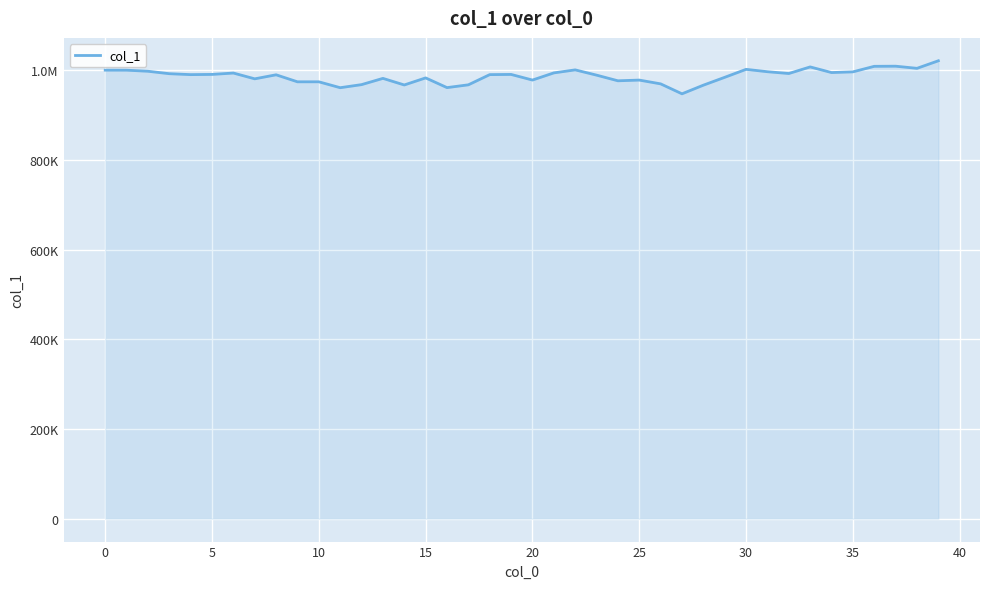

Is this an area chart (filled region under the line)?

Yes